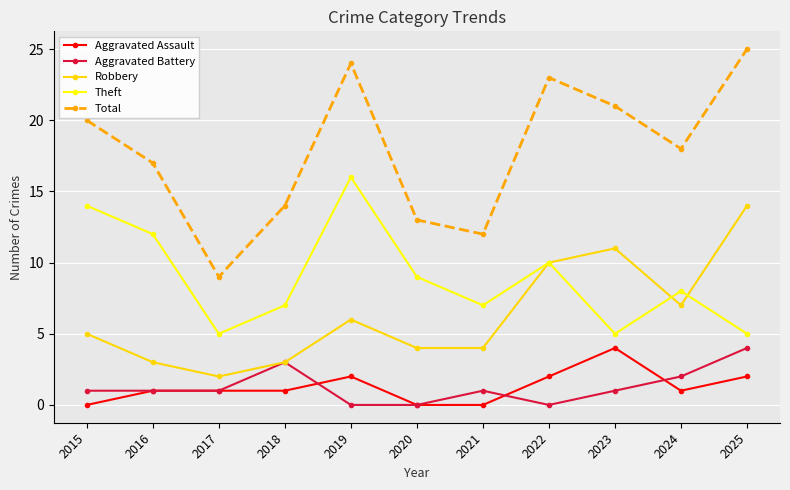

The value of Aggravated Battery at 2018 is 1. True or false?

False